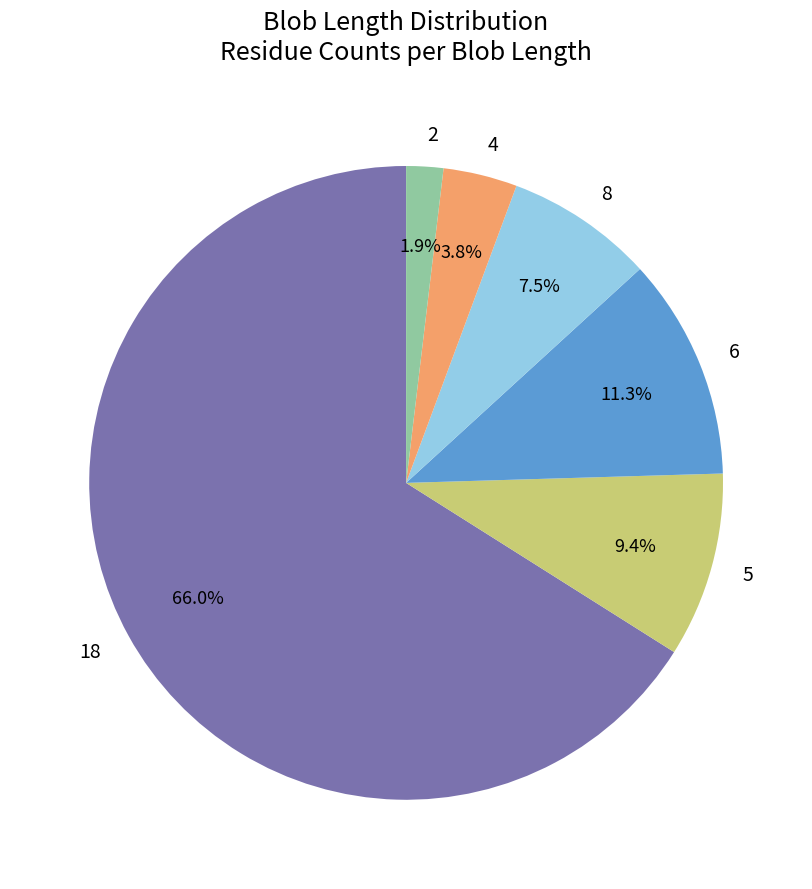

Which has a higher value, 5 or 8?

5